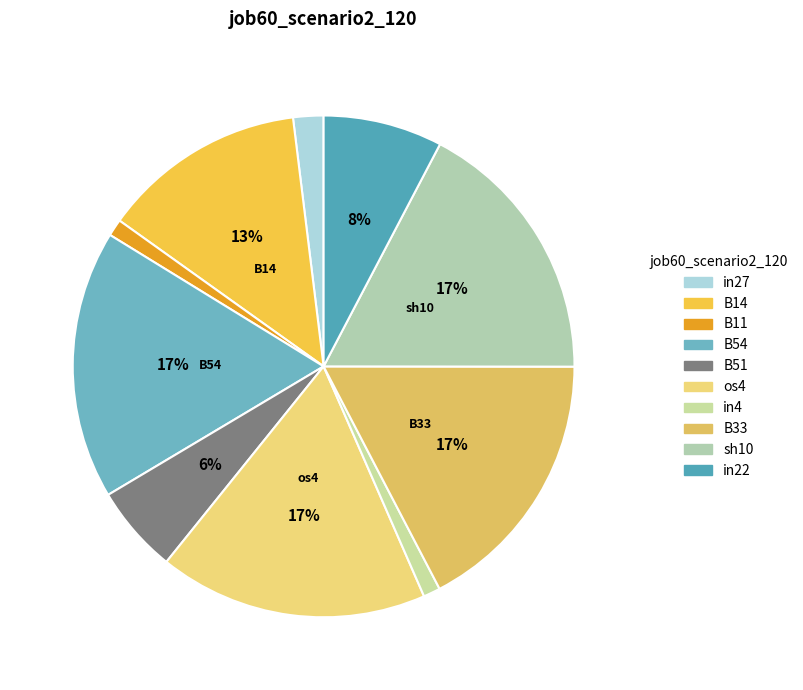

How many segments does this pie chart have?

10